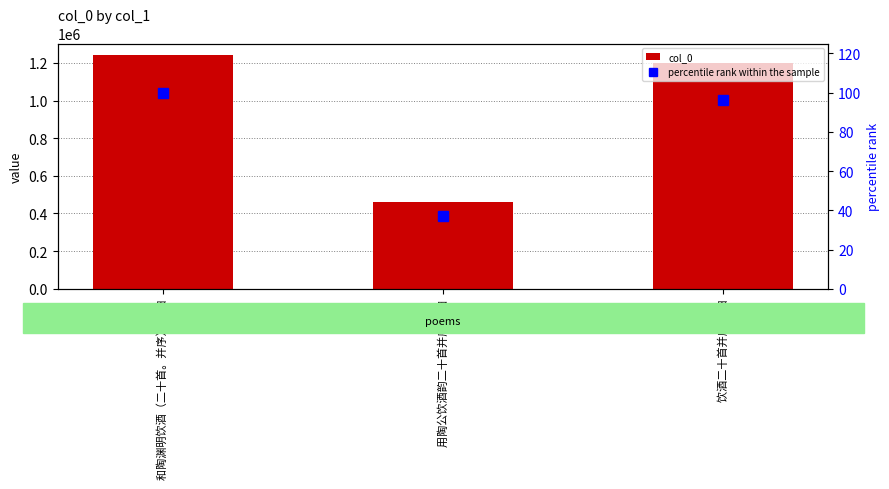

At which category is the sum across all series the highest?

和陶渊明饮酒（二十首。并序） 其四